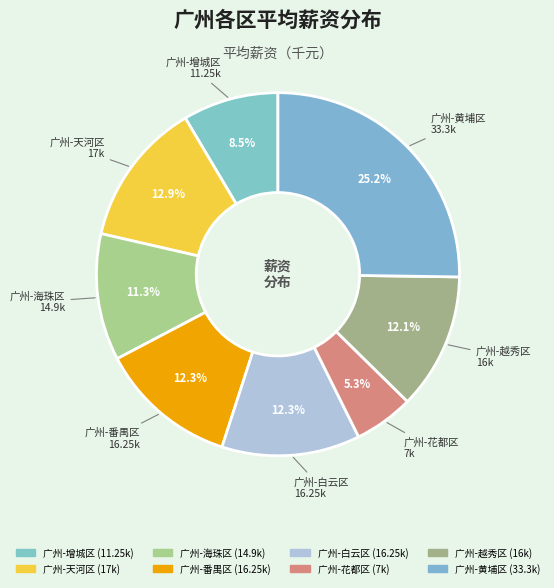

Count the number of slices in the pie.

8